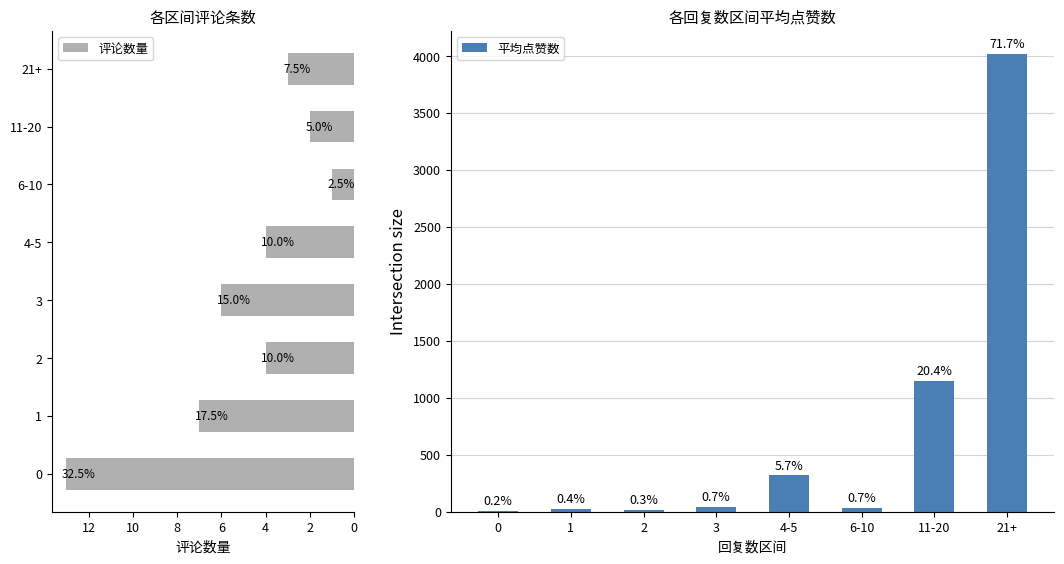

True or false: 评论数量 has a value of 0 at 6-10.

False